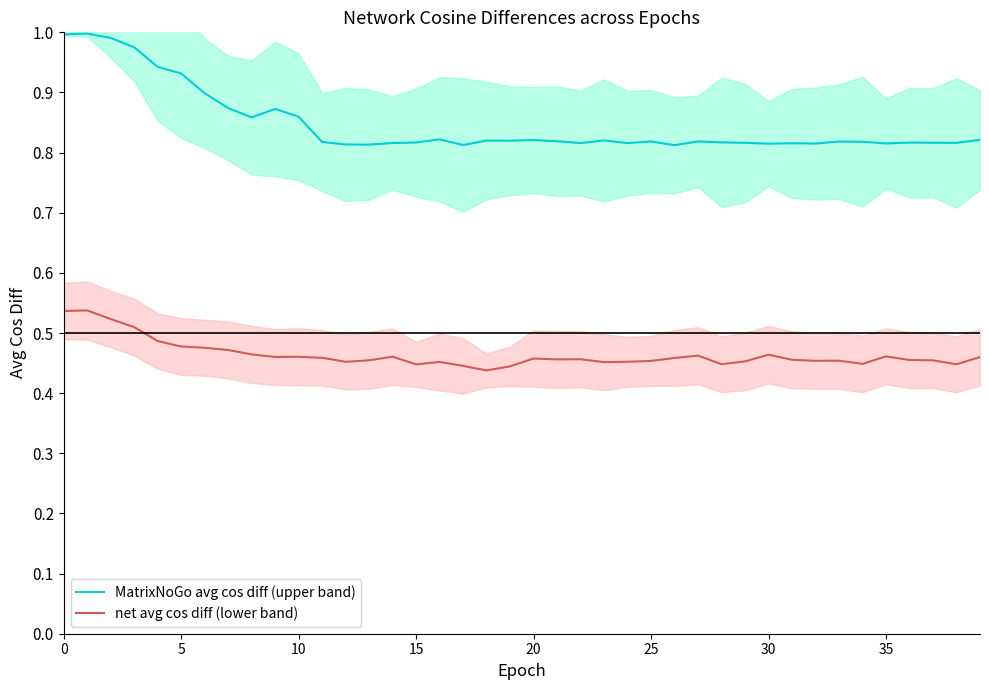

Where is MatrixNoGo avg cos diff (upper band) nearest to the value 0?

26